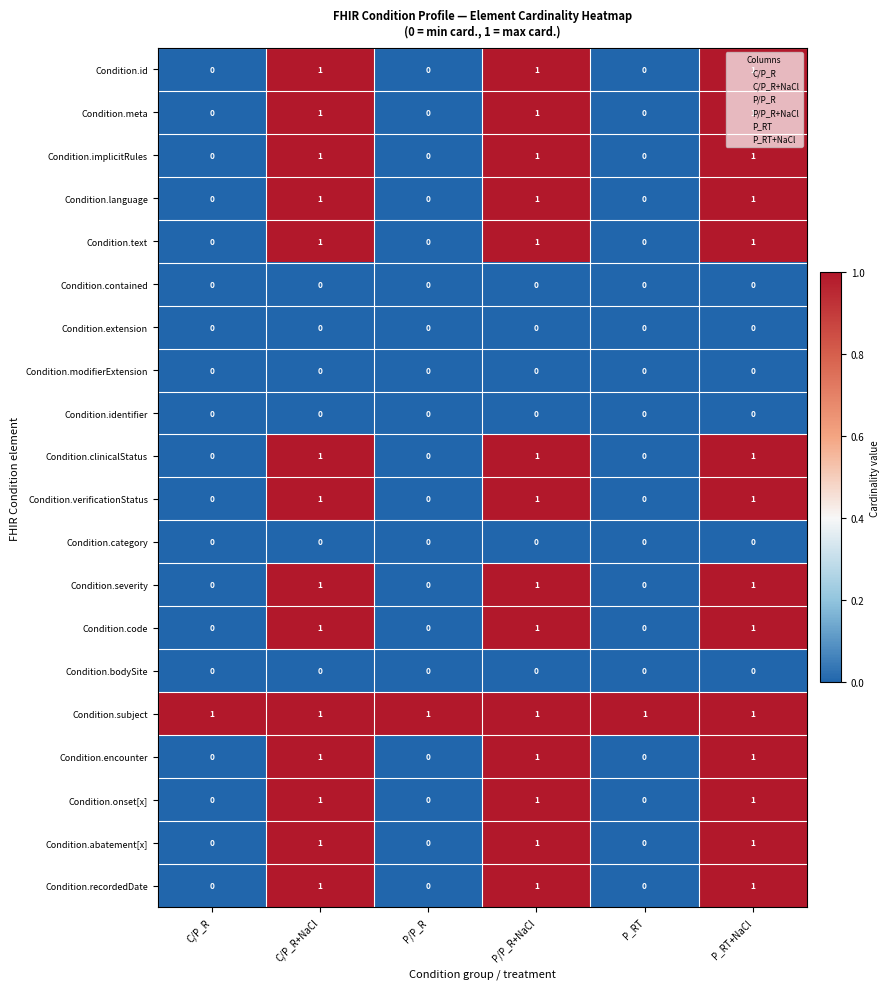

Count the Condition.severity values in the range 0 to 1.

6